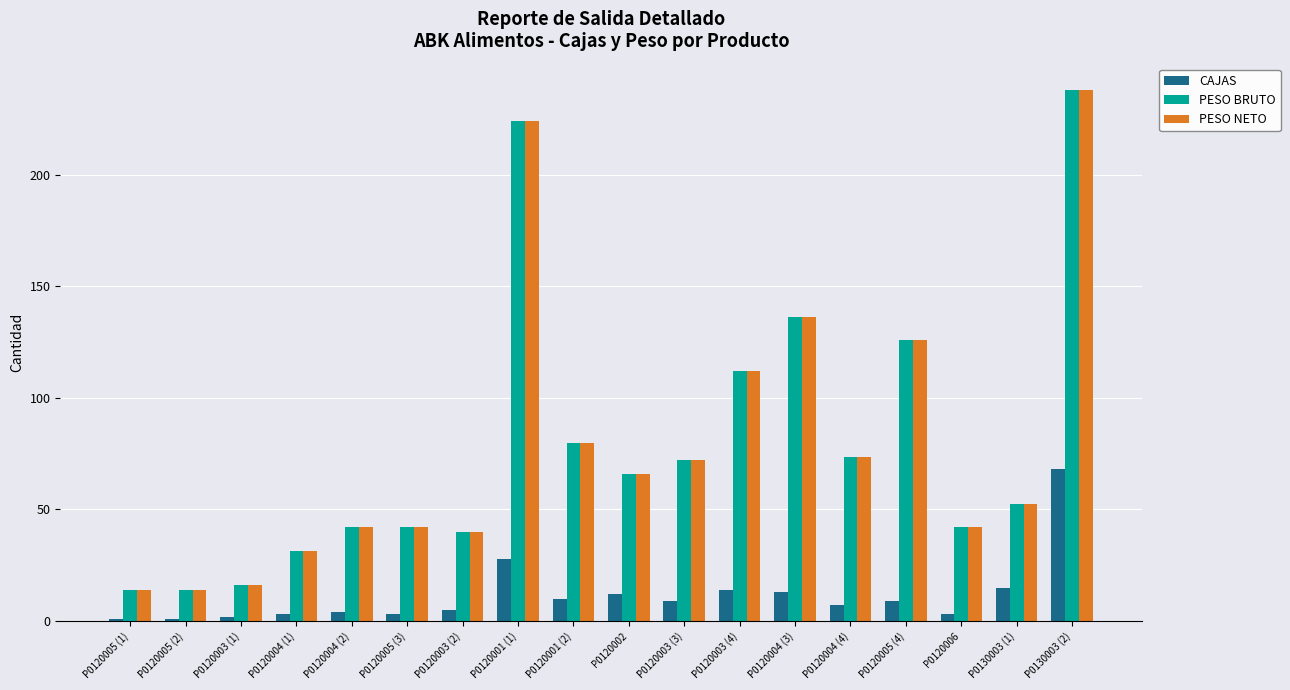

What is the difference between the highest and lowest values at P0120004 (4)?

66.5